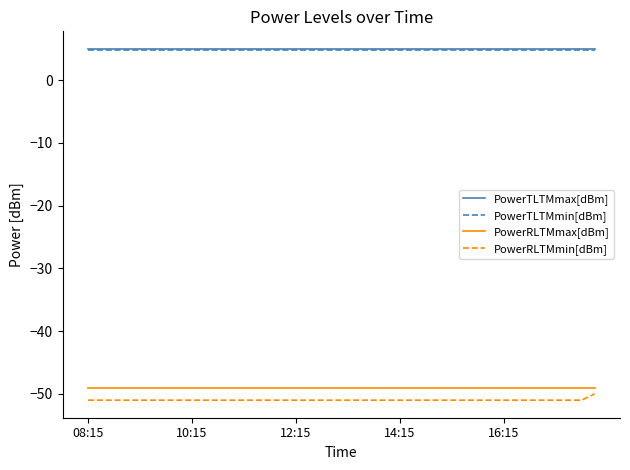

True or false: PowerRLTMmax[dBm] and PowerTLTMmin[dBm] intersect in this chart.

False